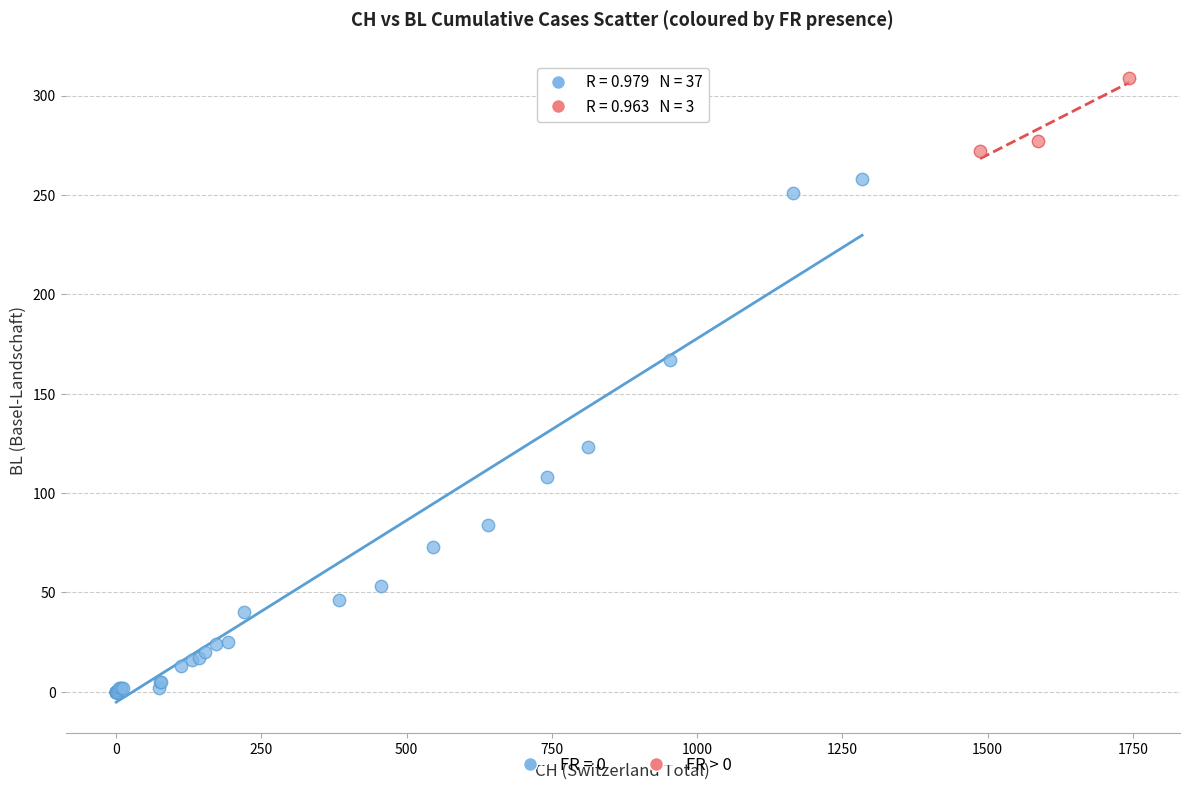

Which series reaches the maximum Y coordinate?

FR > 0